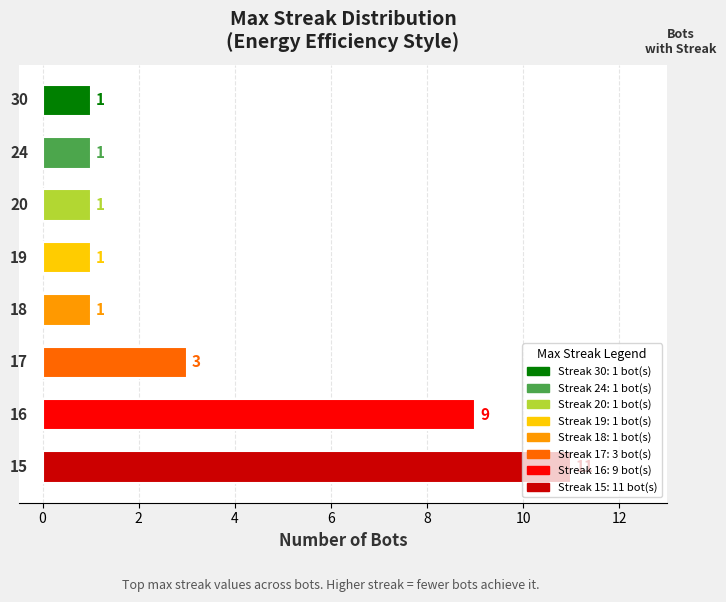

Are the bars horizontal?

Yes